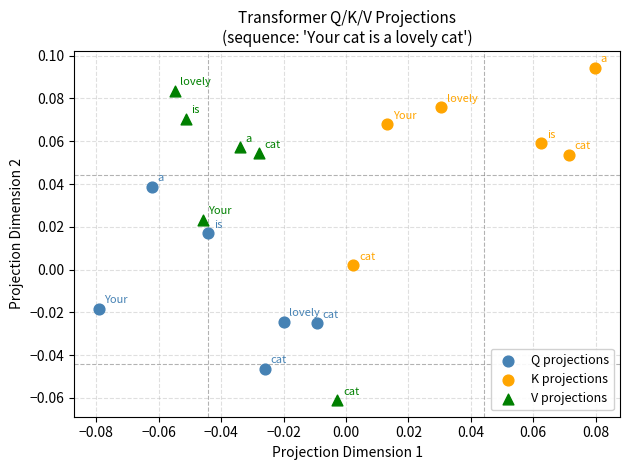

What are all the series names shown in the legend?

Q projections, K projections, V projections